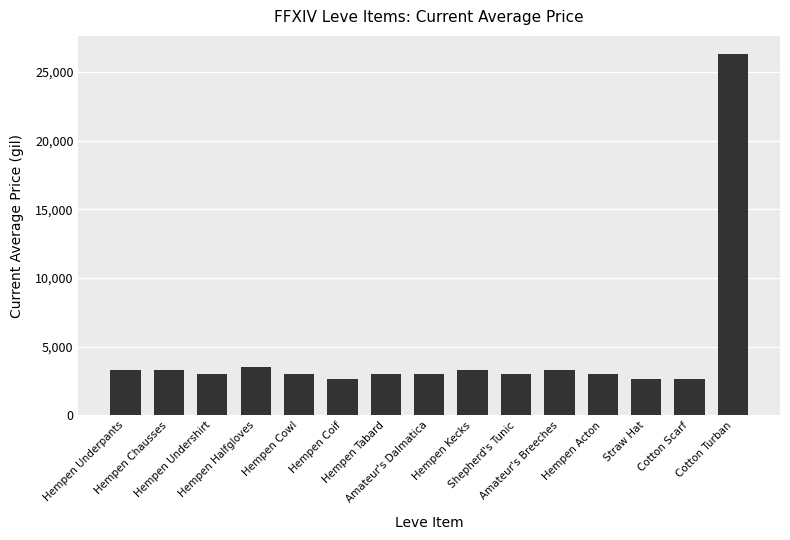

How many values are below 3008?

7